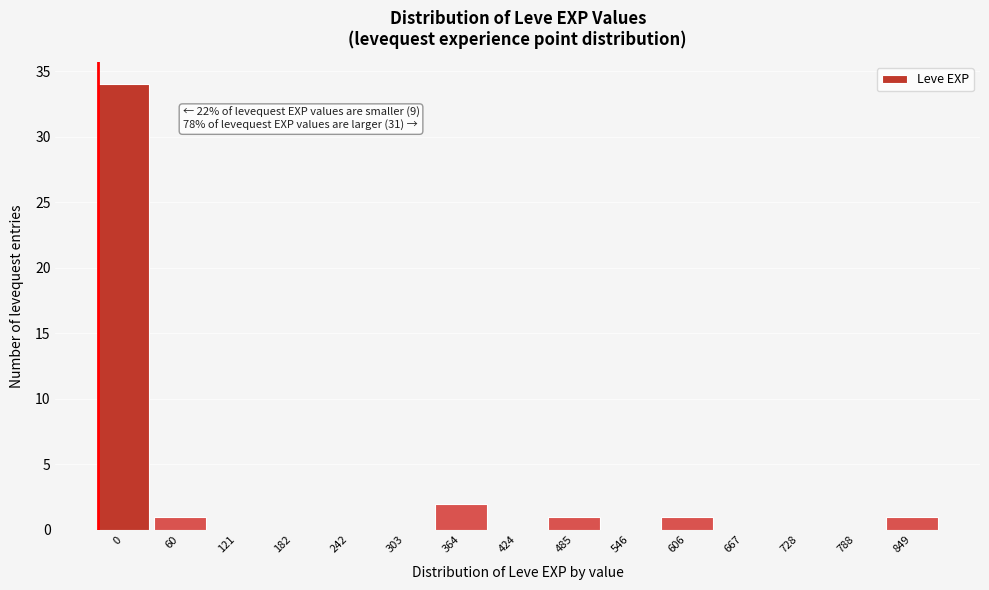

Reading left to right, list all the values displayed in this chart.

0=34	60=1	121=0	182=0	242=0	303=0	364=2	424=0	485=1	546=0	606=1	667=0	728=0	788=0	849=1